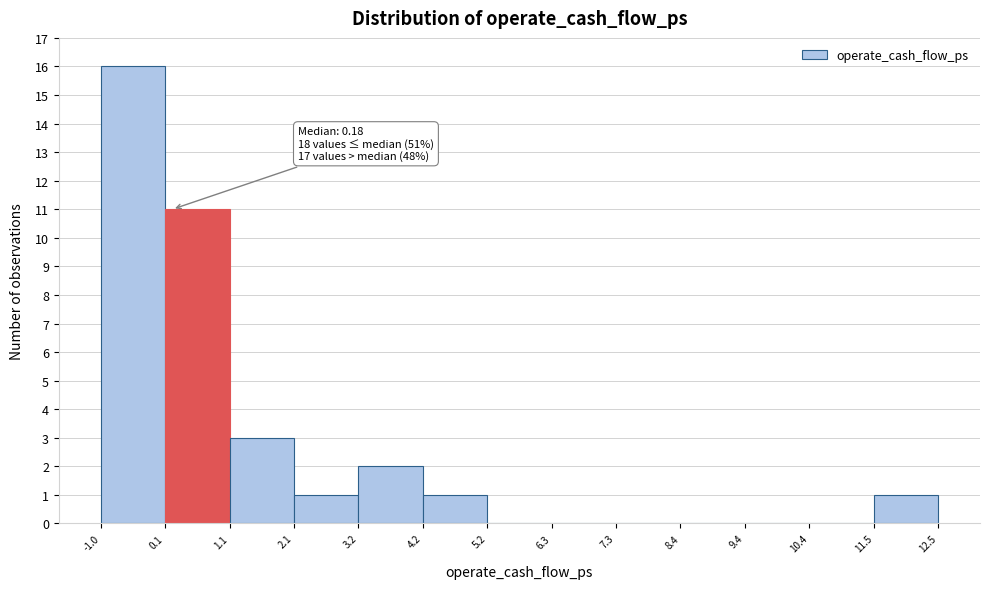

Over which range of the x-axis is the bar tallest?

-1.0 to 0.1